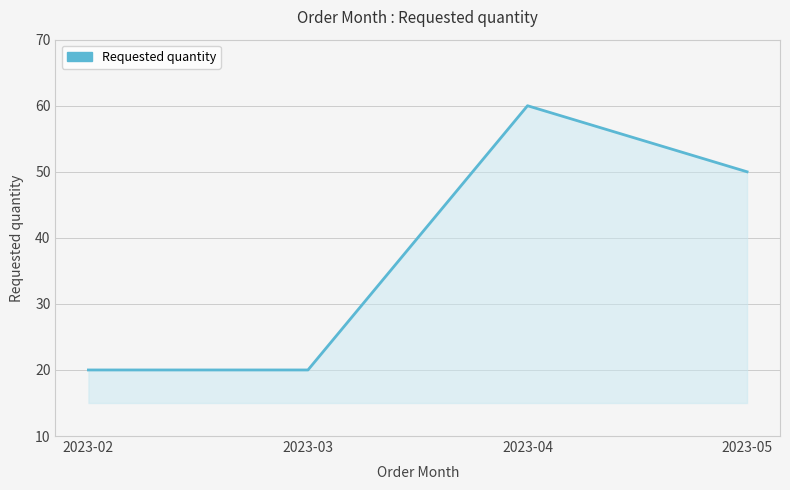

How many distinct data groups are displayed?

1